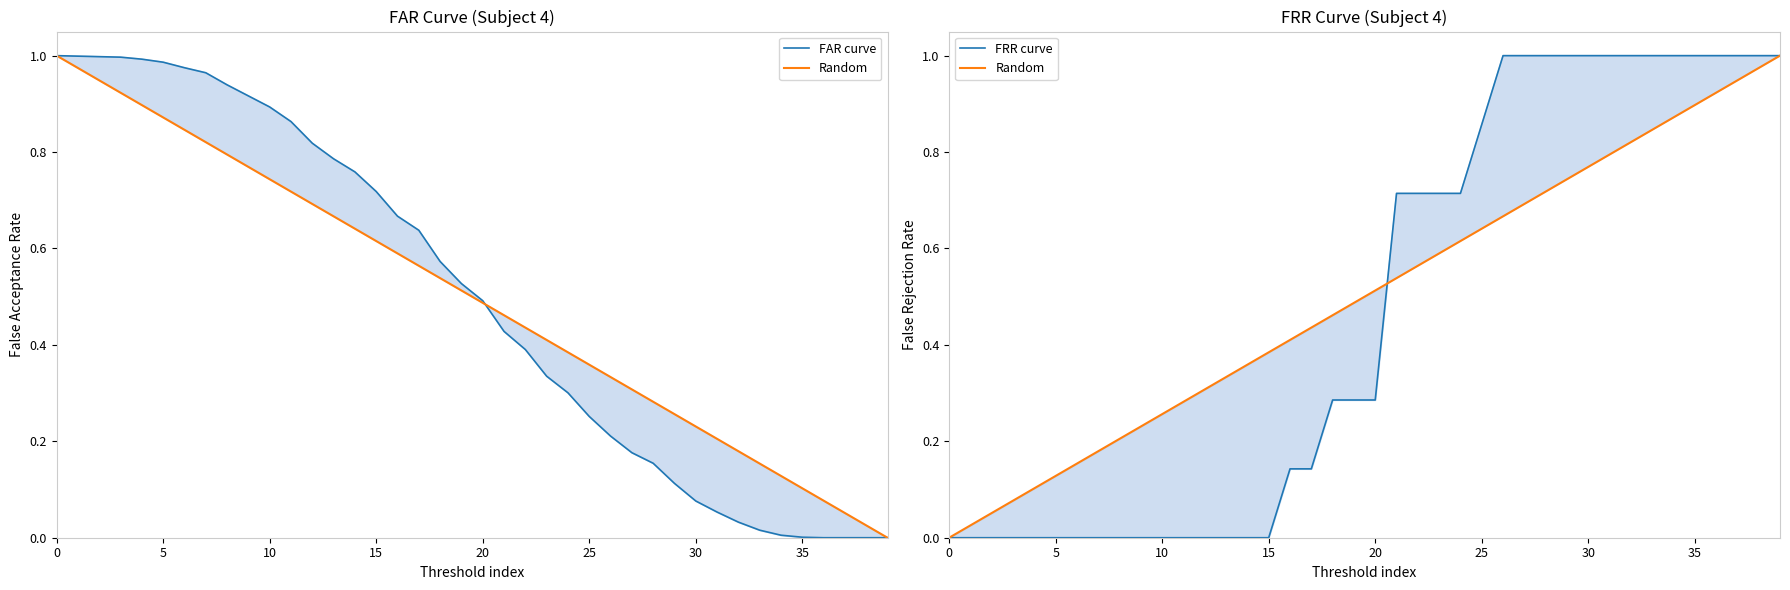

True or false: FRR curve has more than 1 points higher than both neighbors.

False